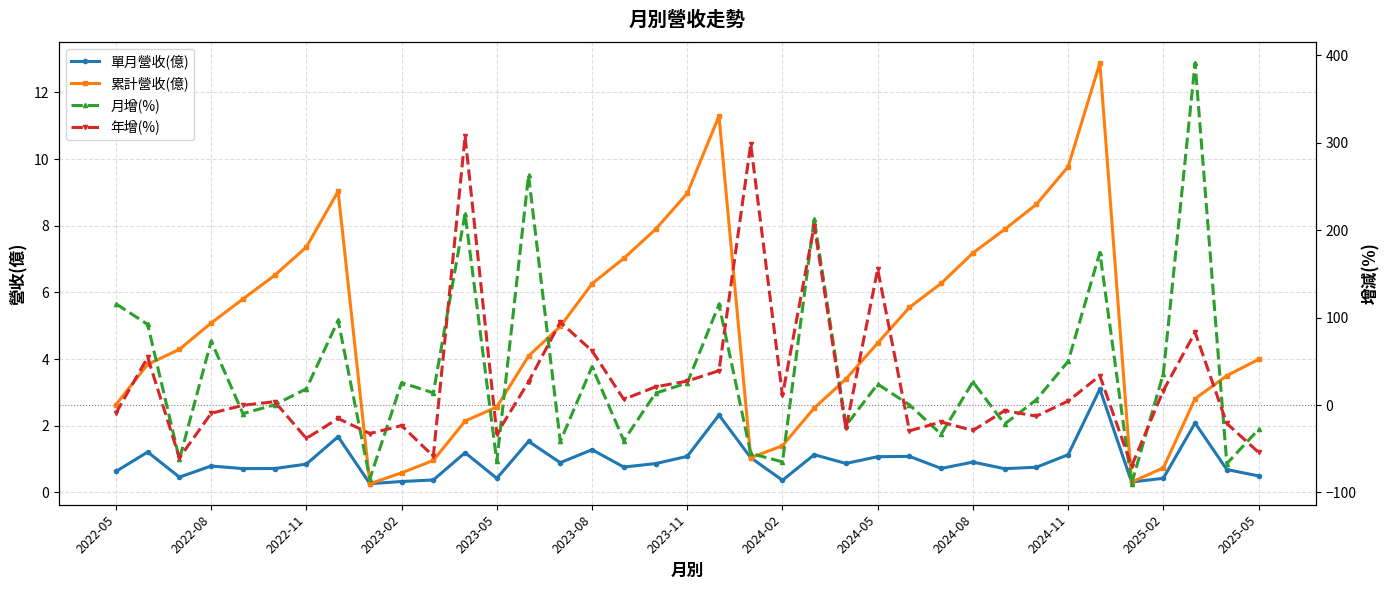

Count the number of data series in this chart.

4